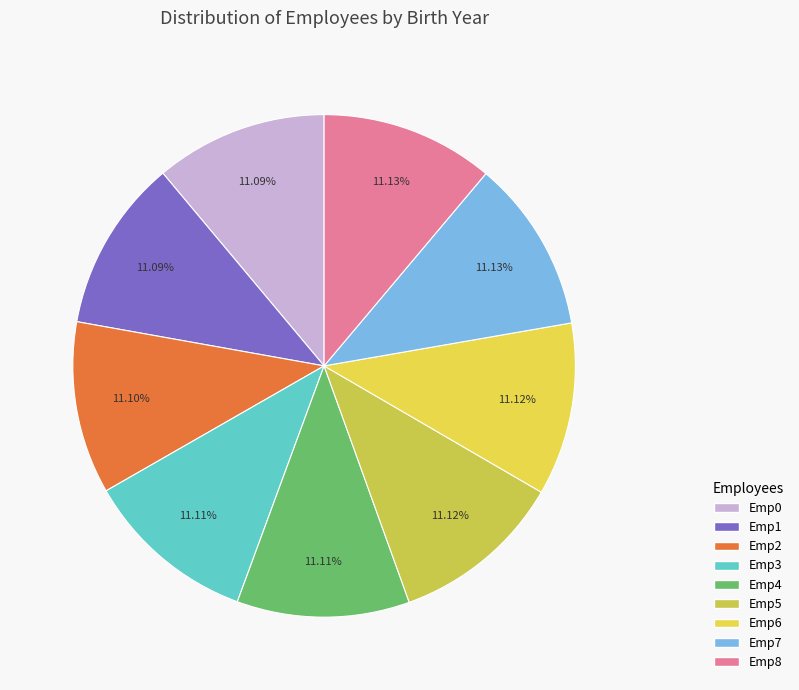

To the nearest percent, what is the average slice percentage?

11%